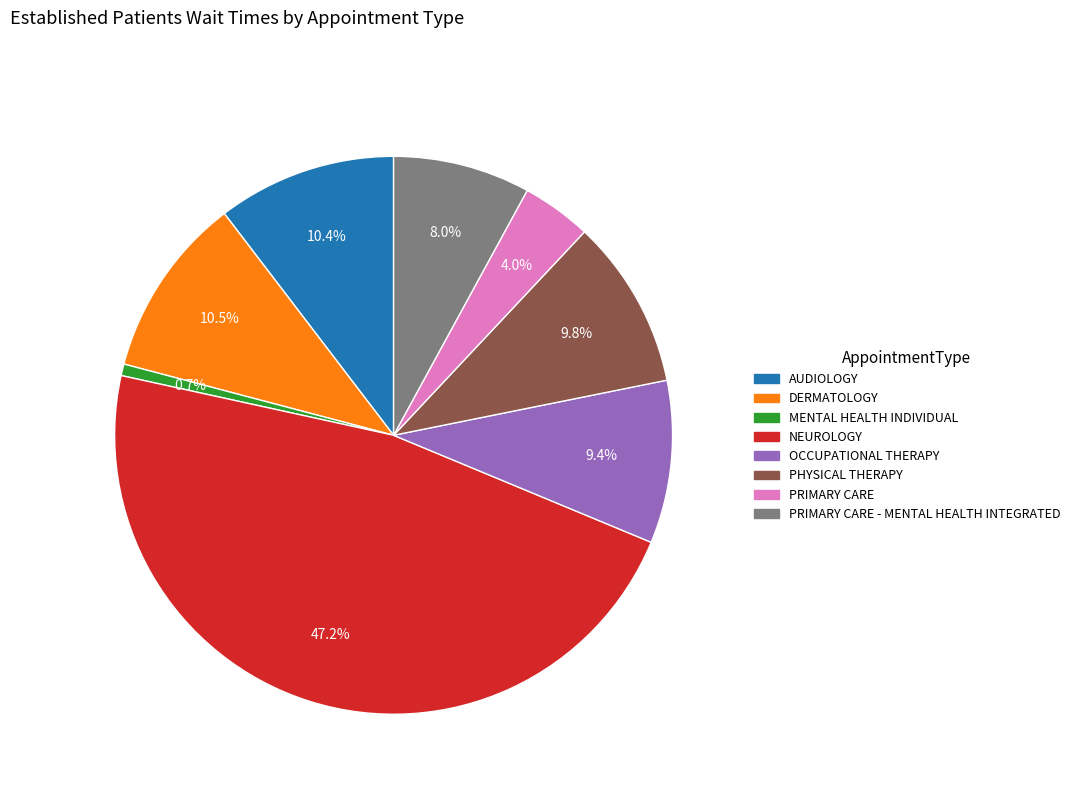

To the nearest percent, what is the average slice percentage?

12%